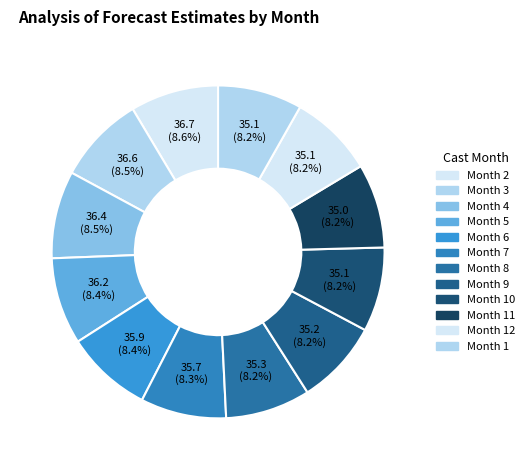

Which slice is the smallest?

11